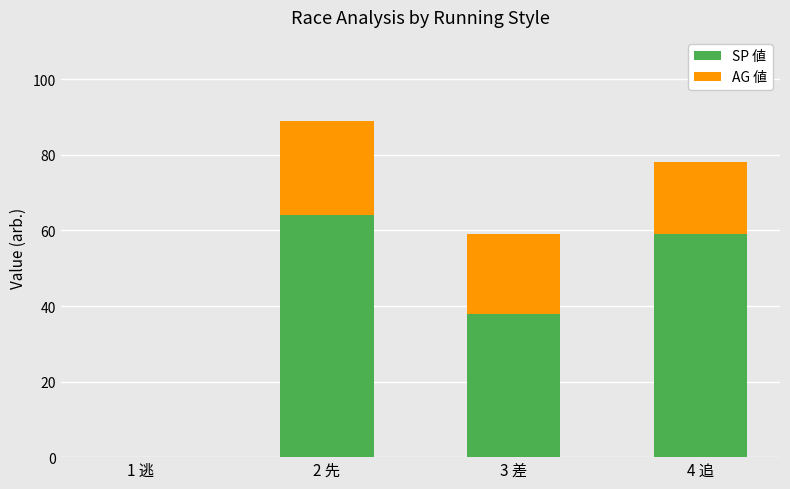

At which label is SP 値 closest to 32?

3 差